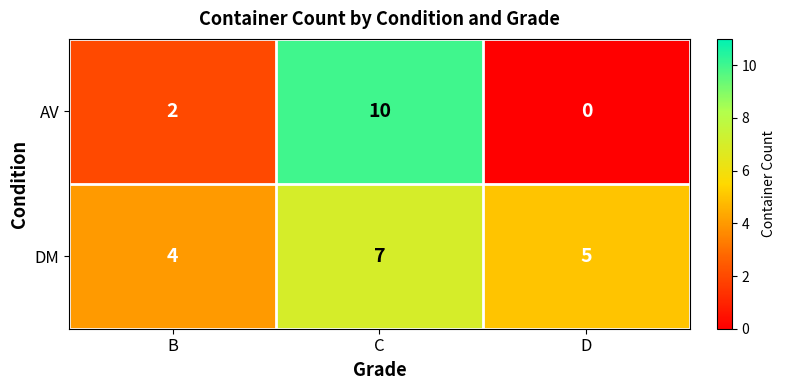

At C, list the series in order from largest to smallest.

AV, DM